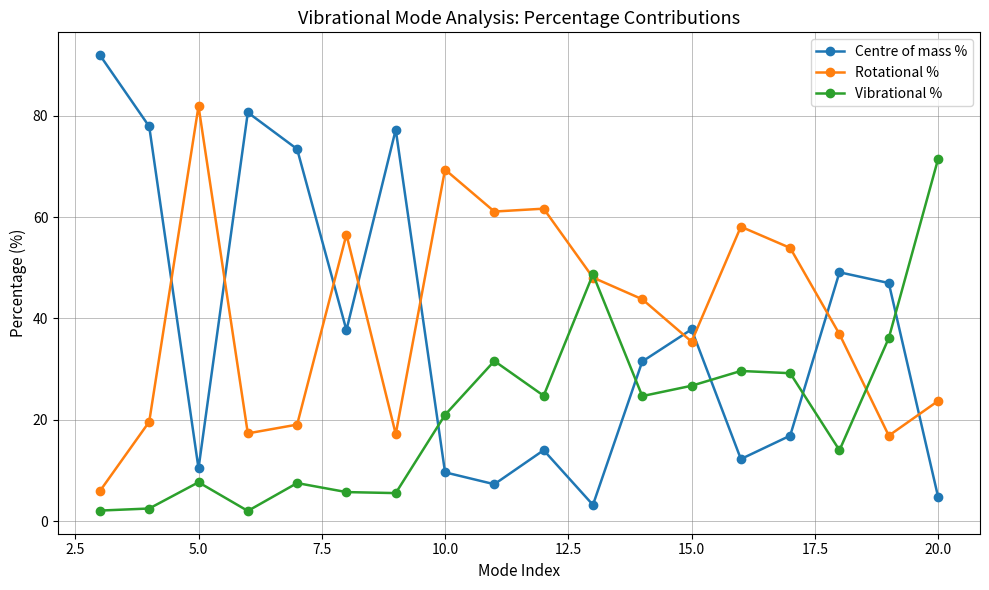

Does the chart display data point markers on the line(s)?

Yes